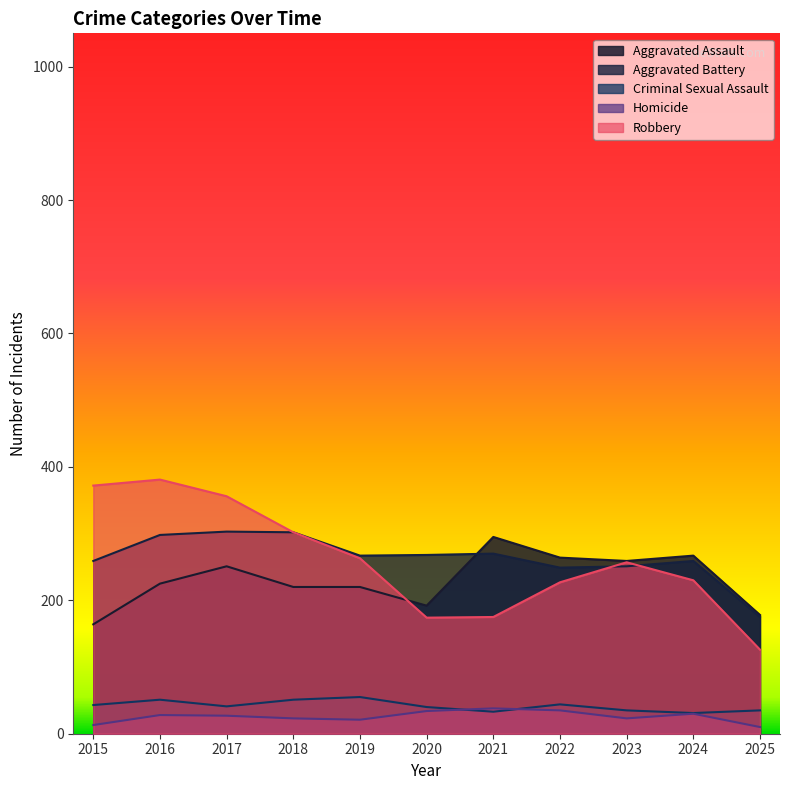

Reading left to right, transcribe all the data shown in this chart.

Aggravated Assault: 2015=164	2016=225	2017=251	2018=220	2019=220	2020=192	2021=295	2022=264	2023=259	2024=267	2025=178
Aggravated Battery: 2015=259	2016=298	2017=303	2018=302	2019=267	2020=268	2021=270	2022=249	2023=251	2024=259	2025=175
Criminal Sexual Assault: 2015=43	2016=51	2017=41	2018=51	2019=55	2020=40	2021=33	2022=44	2023=35	2024=31	2025=35
Homicide: 2015=13	2016=28	2017=27	2018=23	2019=21	2020=34	2021=38	2022=35	2023=23	2024=30	2025=10
Robbery: 2015=372	2016=381	2017=356	2018=302	2019=263	2020=174	2021=175	2022=227	2023=257	2024=230	2025=126